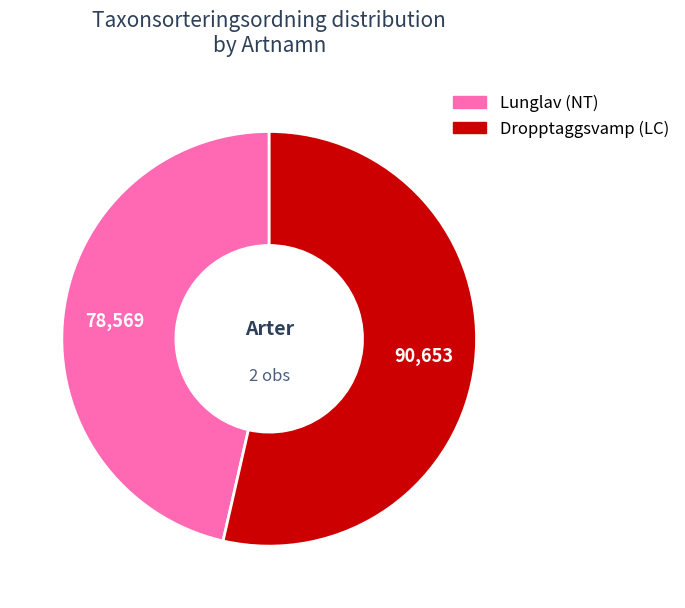

Which slice is the smallest?

Lunglav